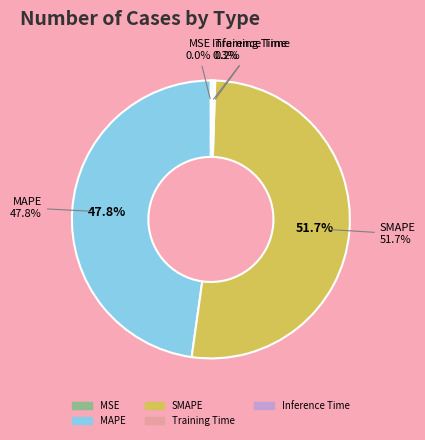

Is SMAPE the majority of the pie?

Yes